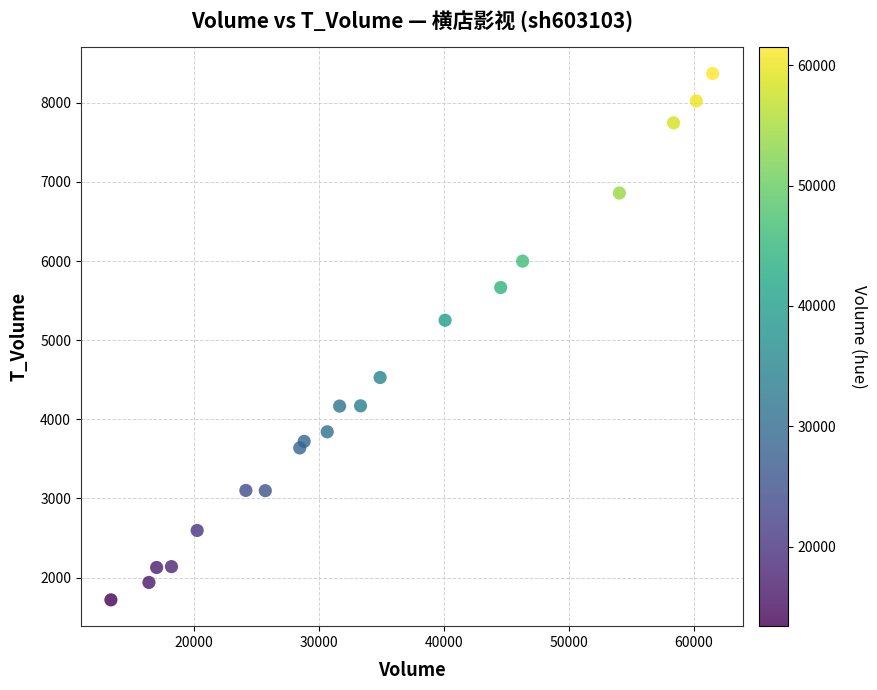

What Y value in the scatter plot is closest to 5044?

5252